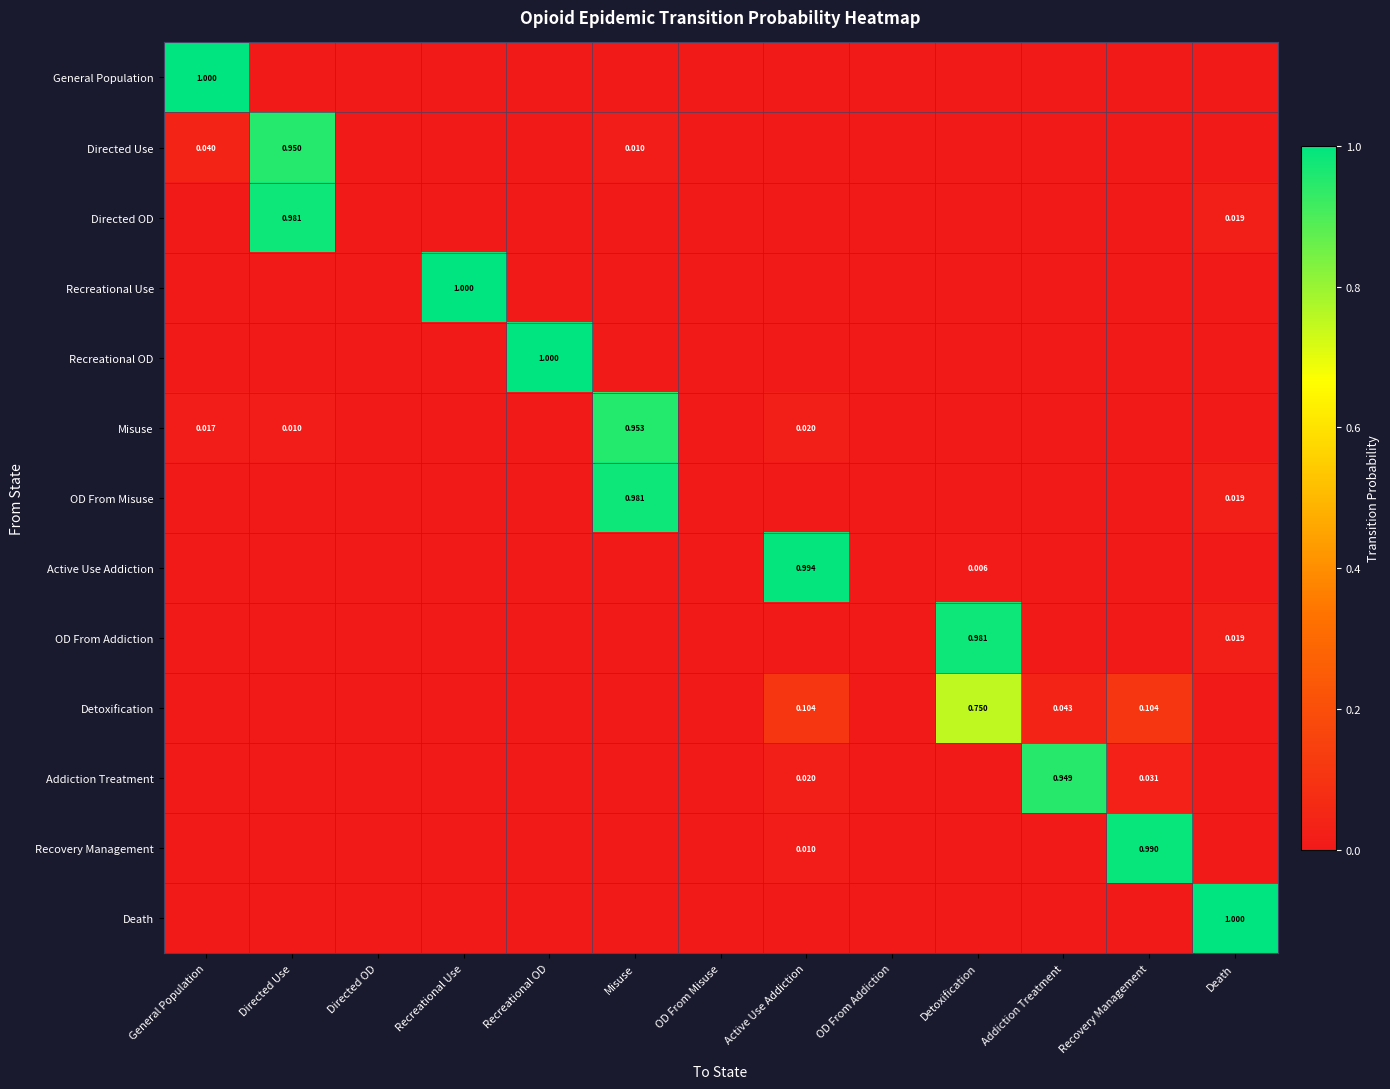

How many distinct data groups are displayed?

13